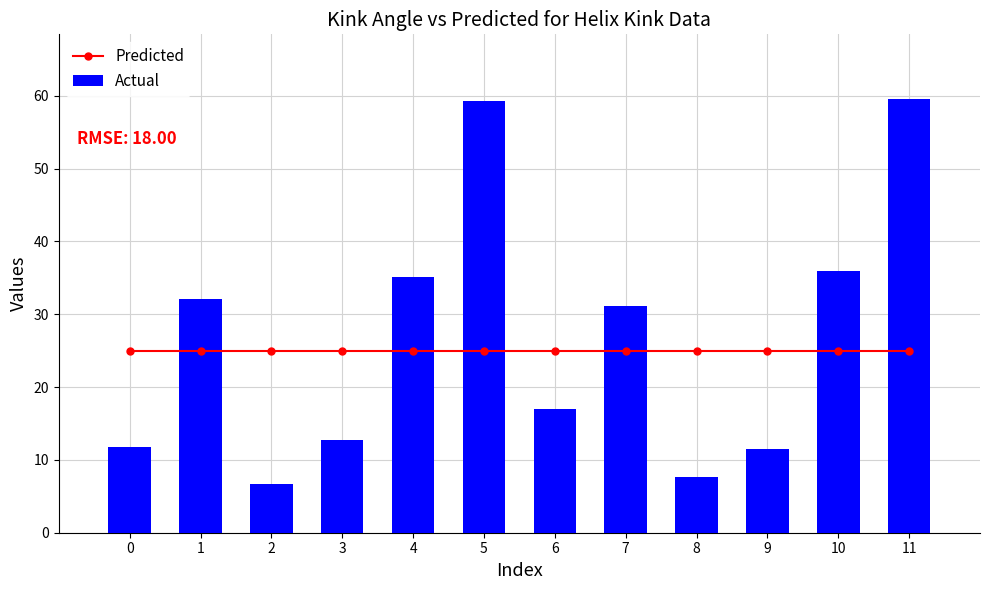

Is it true that Actual equals 4.4 at 9?

False